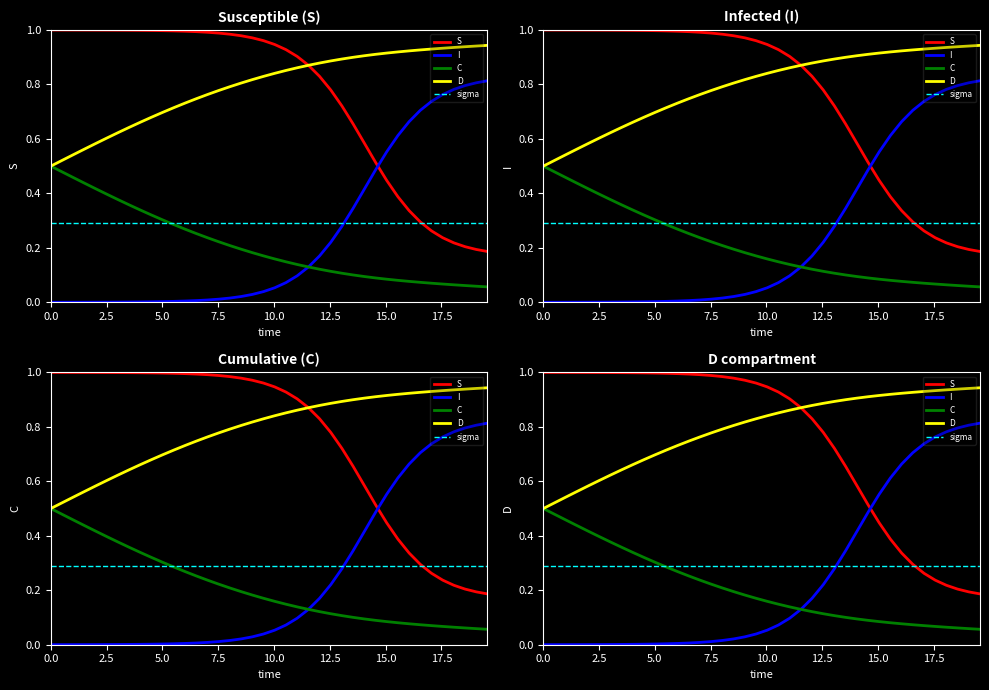

Rank the series by their maximum value, from highest to lowest.

S, D, I, C, sigma